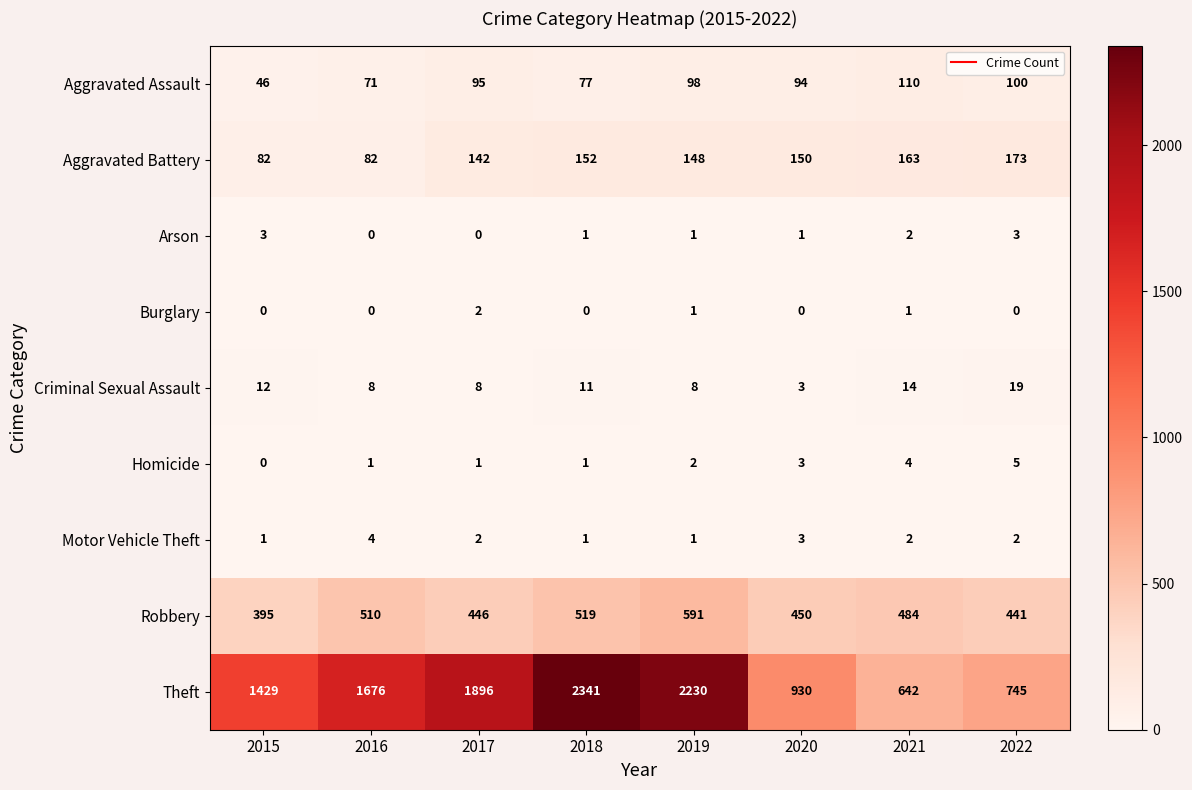

At which category is the sum across all series the highest?

2018